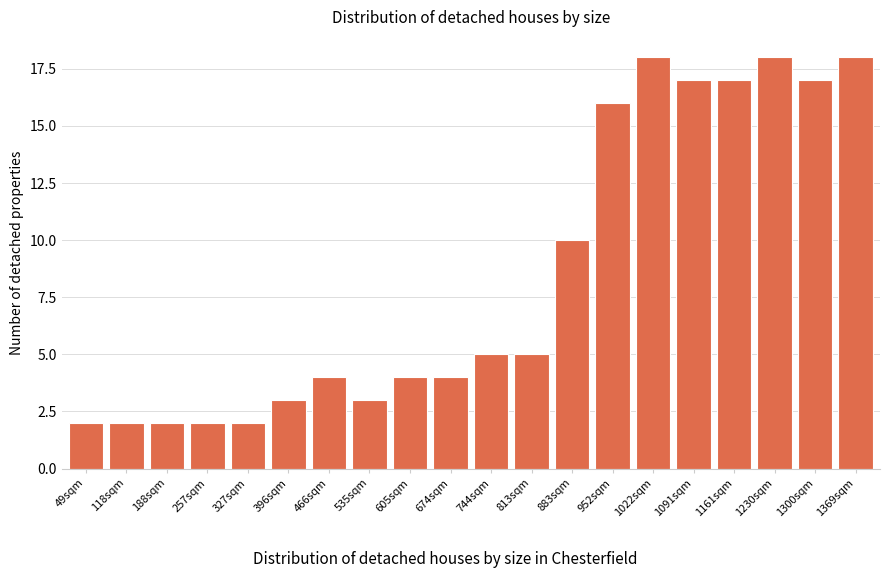

Reading left to right, transcribe all the data shown in this chart.

49sqm=2	118sqm=2	188sqm=2	257sqm=2	327sqm=2	396sqm=3	466sqm=4	535sqm=3	605sqm=4	674sqm=4	744sqm=5	813sqm=5	883sqm=10	952sqm=16	1022sqm=18	1091sqm=17	1161sqm=17	1230sqm=18	1300sqm=17	1369sqm=18